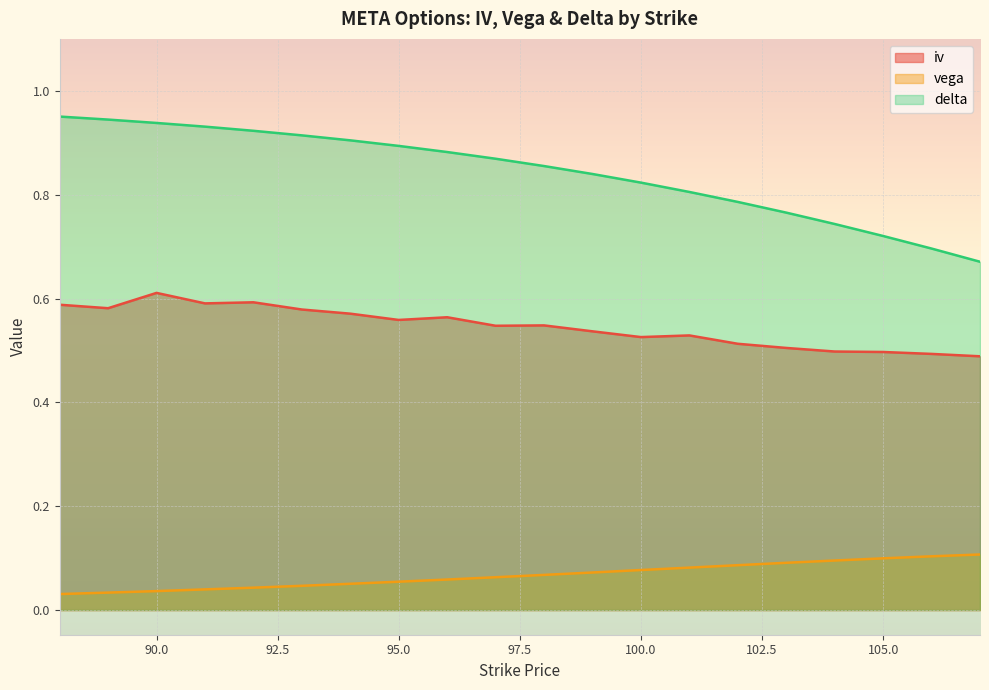

Which label corresponds to the smallest value in the chart?

88